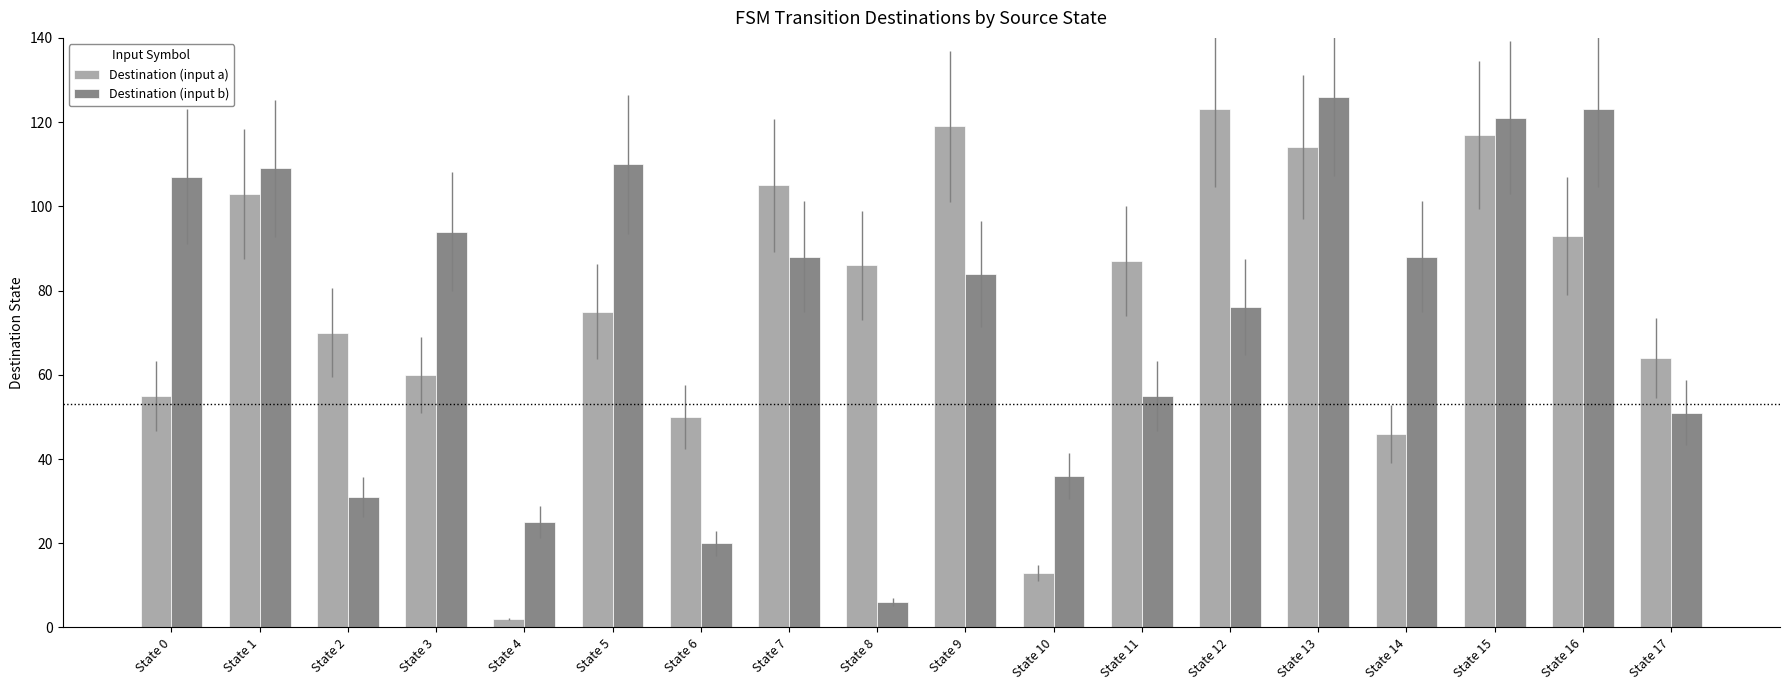

Rank the series at State 14 from highest to lowest value.

Destination (input b), Destination (input a)